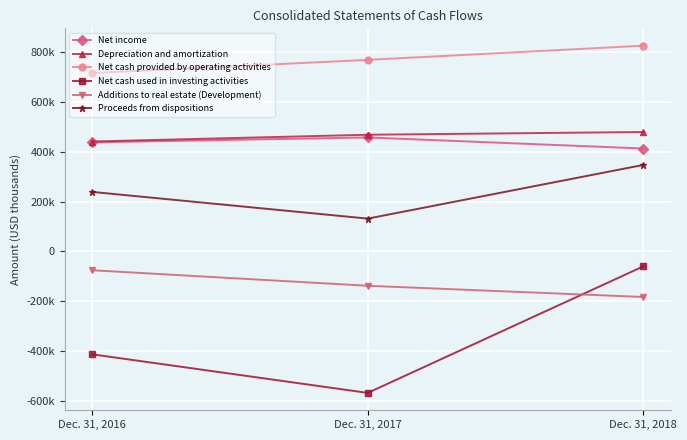

Between Dec. 31, 2017 and Dec. 31, 2018, which series saw the biggest shift?

Net cash used in investing activities